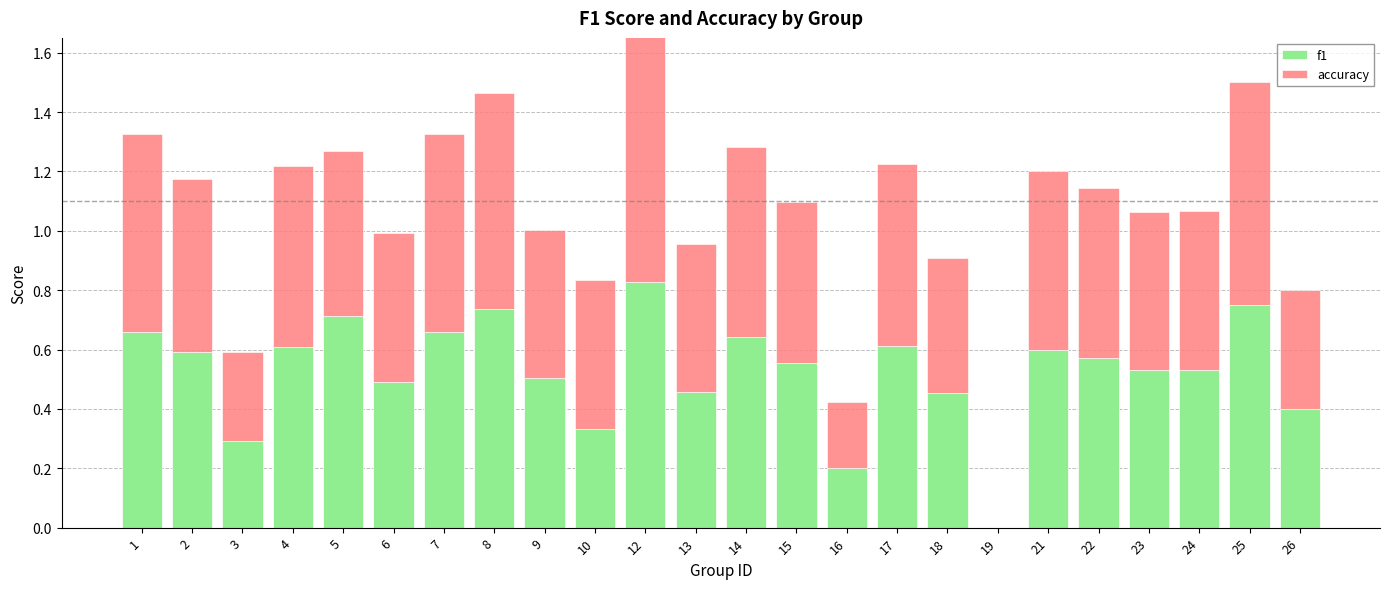

What is the total value across all series at 14?

1.3